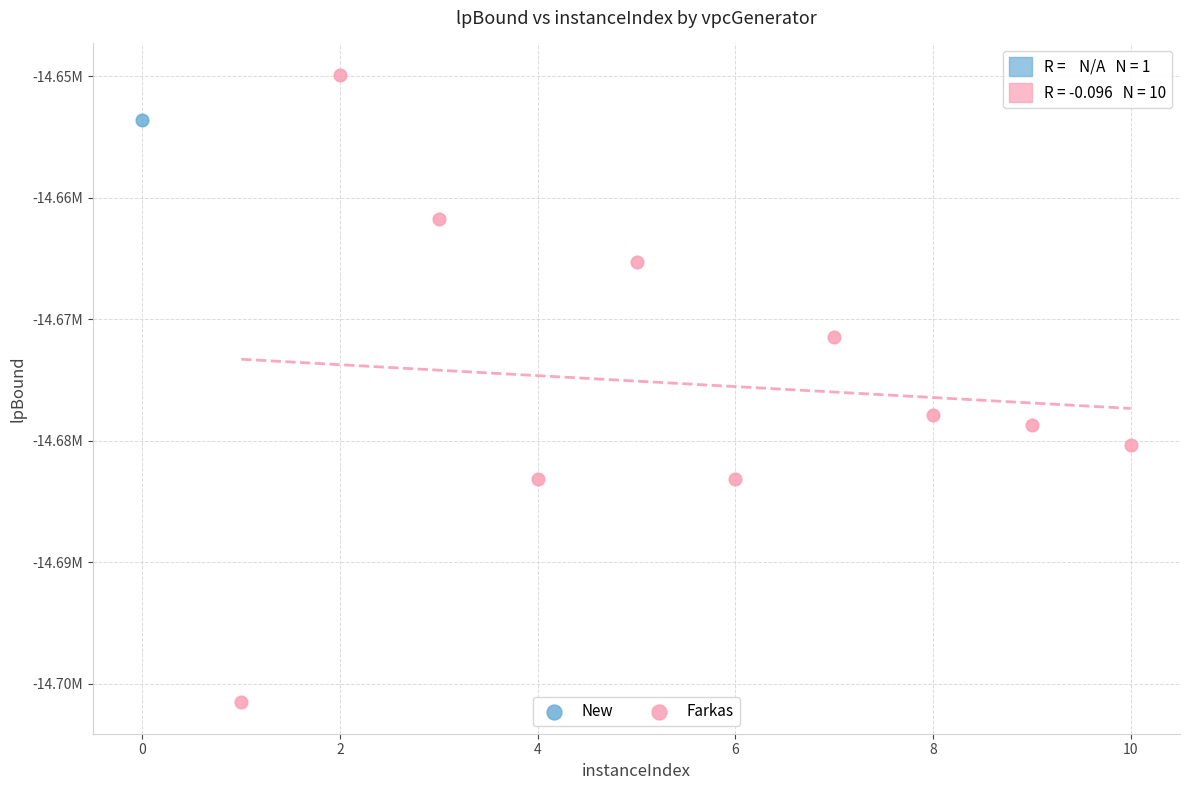

What are all the series names shown in the legend?

New, Farkas